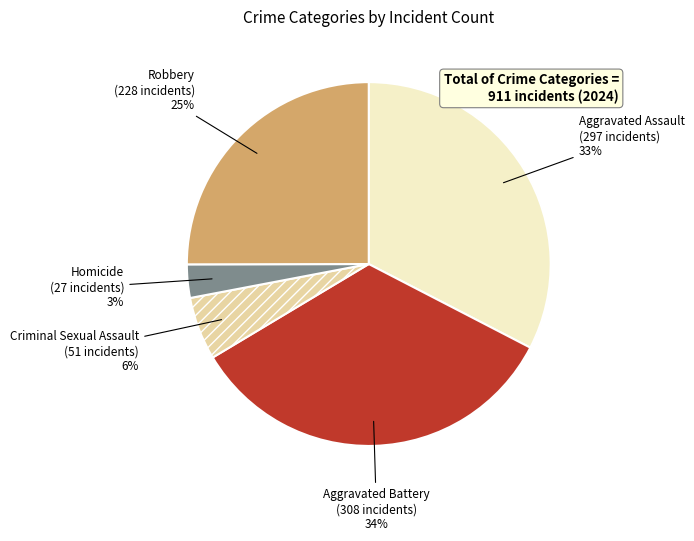

To the nearest percent, what portion does Aggravated Assault represent?

33%